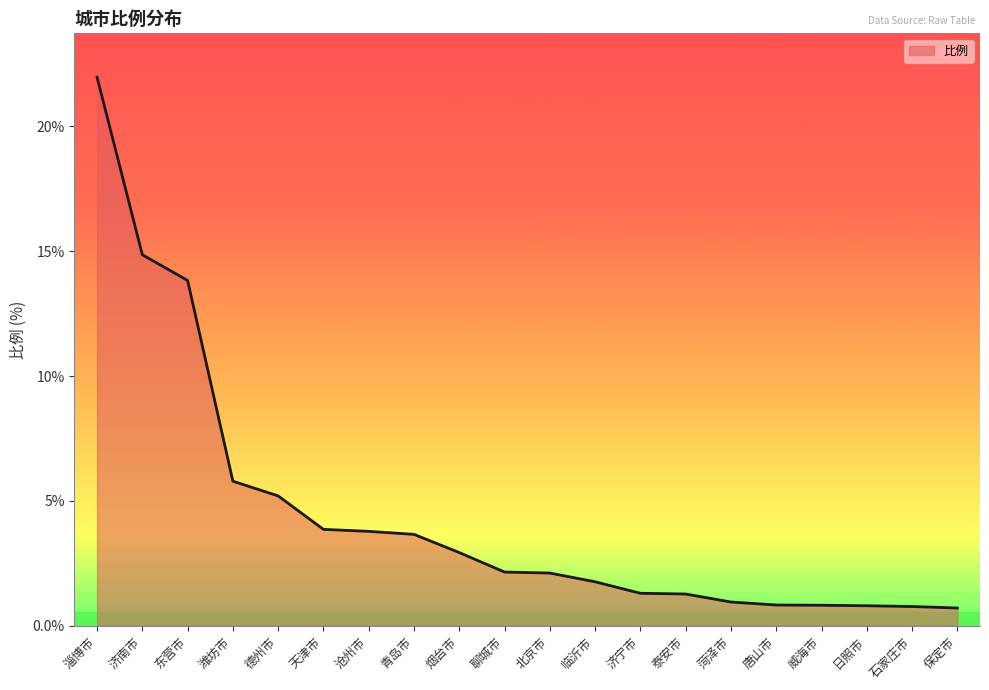

What is the difference between the maximum and second lowest values?

21.2